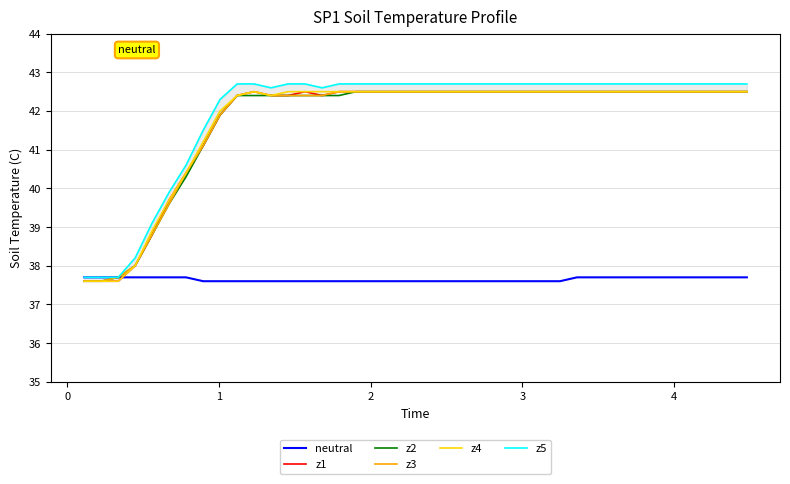

What is the highest value of the z3 series?

42.5